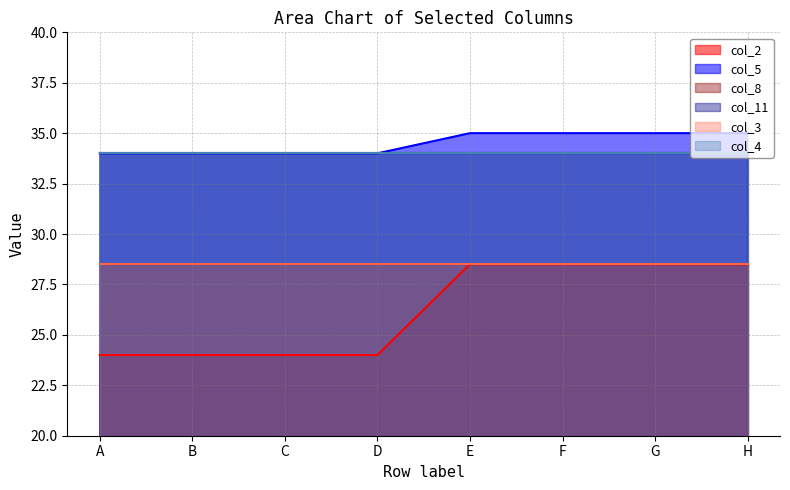

Where is col_2 nearest to the value 26?

A